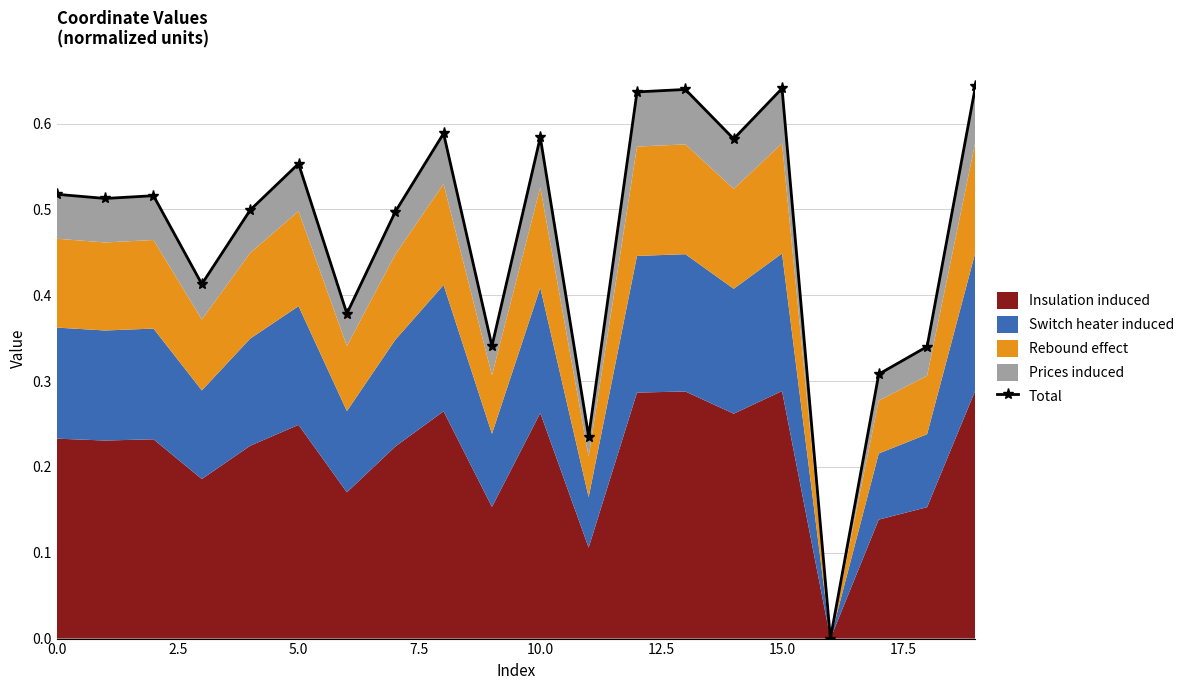

What is the change in value from 0.0 to 15?

+0.1